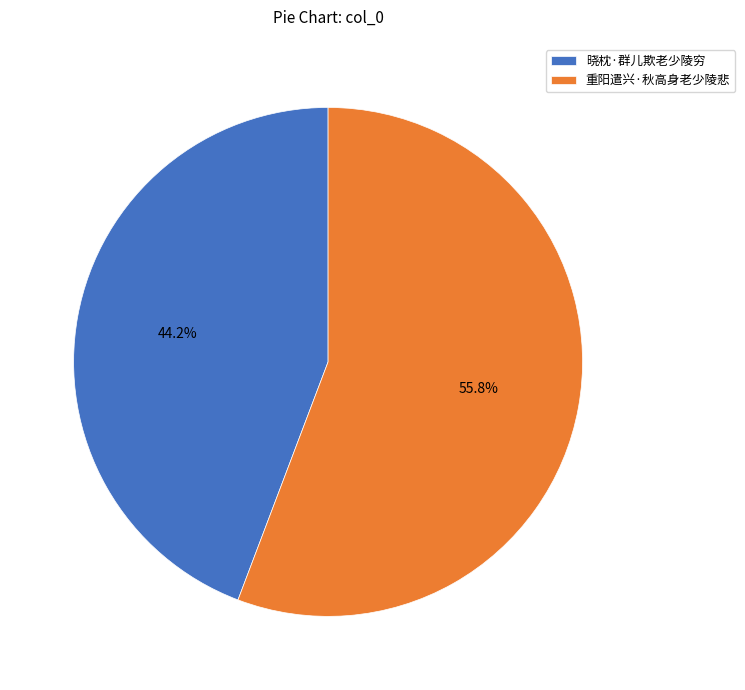

Count the number of slices in the pie.

2